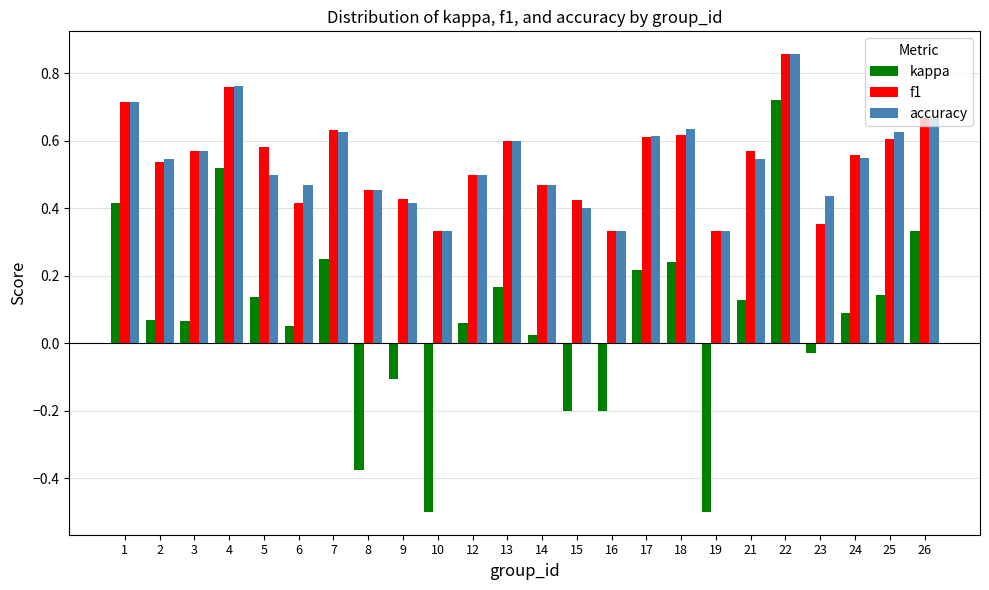

Which series has the largest range (max minus min)?

kappa